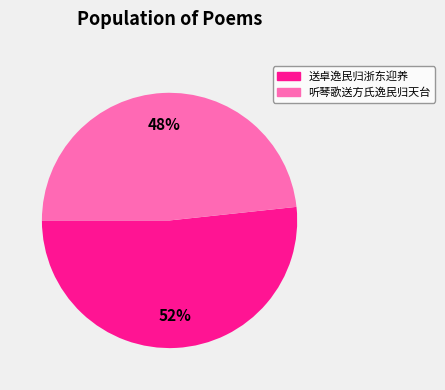

To the nearest percent, what is the average slice percentage?

50%